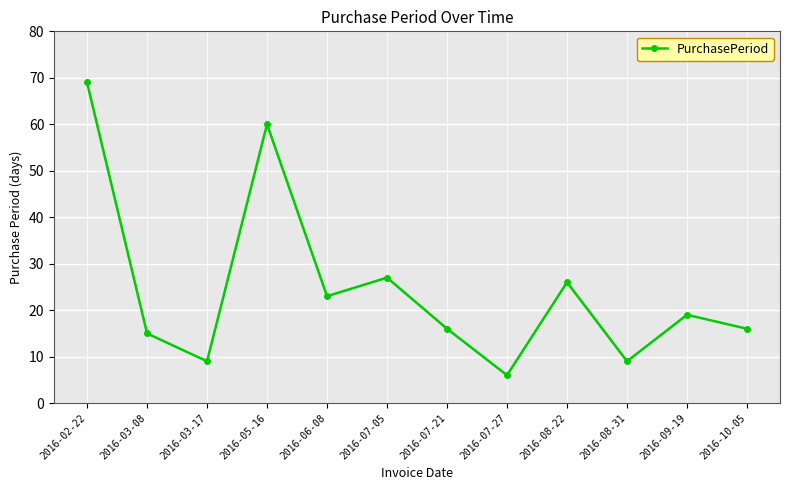

At which category does the data reach its first local valley?

2016-03-17